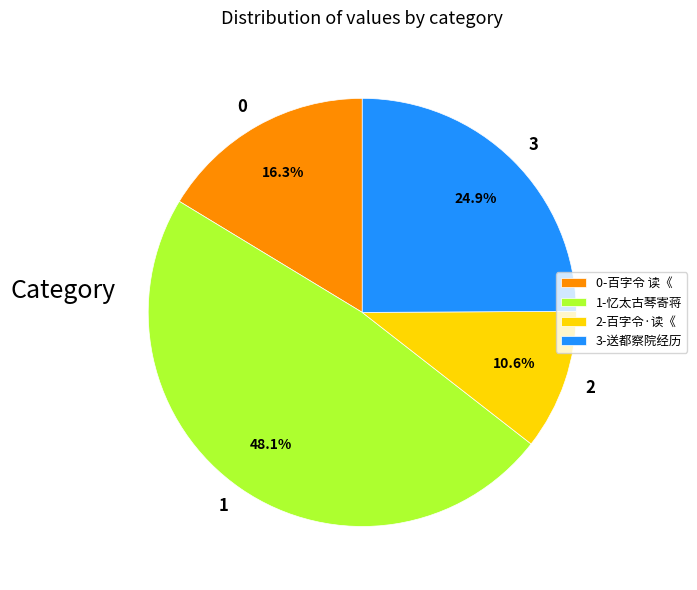

What percentage do 1 and 3 together represent?

73.1%